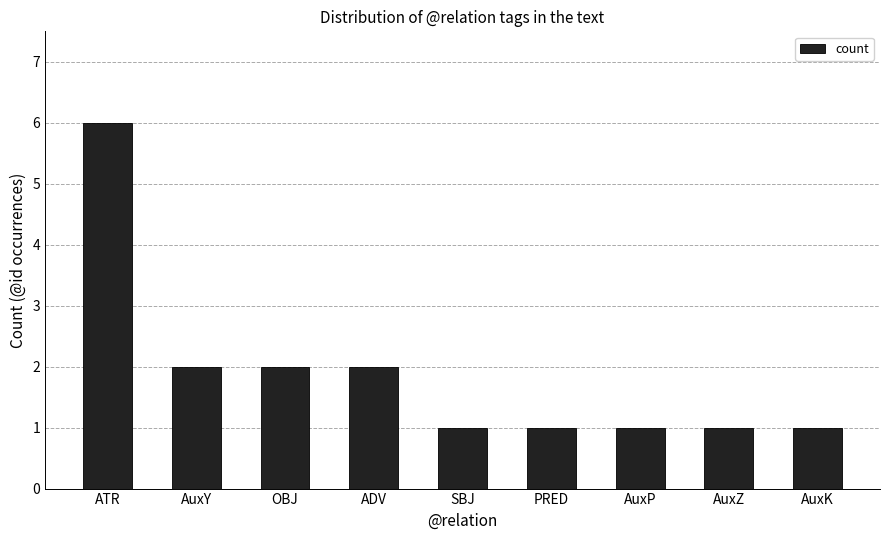

What is the ratio of the value at AuxZ to the value at AuxP?

1.0